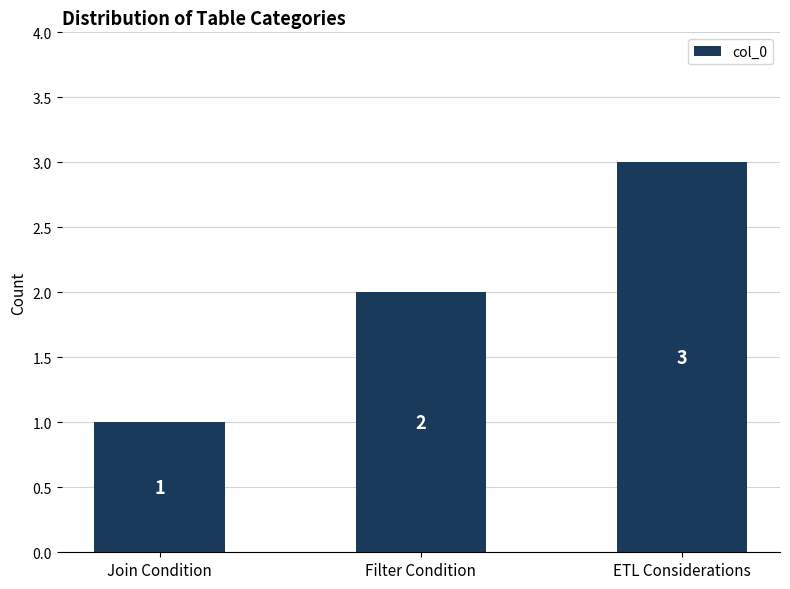

The chart shows a value of 3 at ETL Considerations. True or false?

True